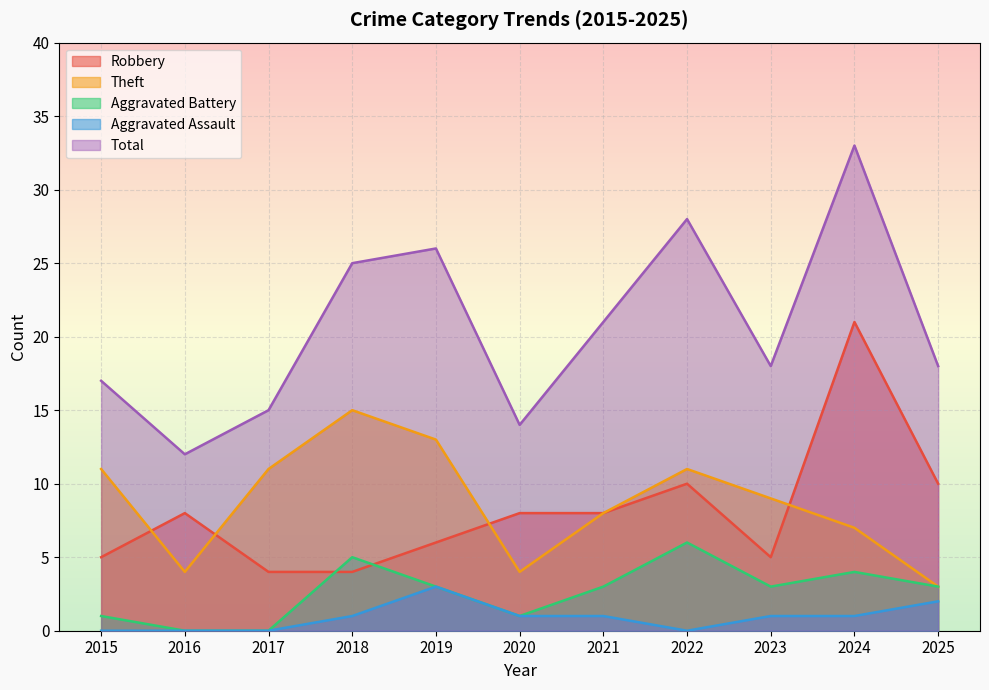

Is it true that Aggravated Assault equals 0 at 2018?

False